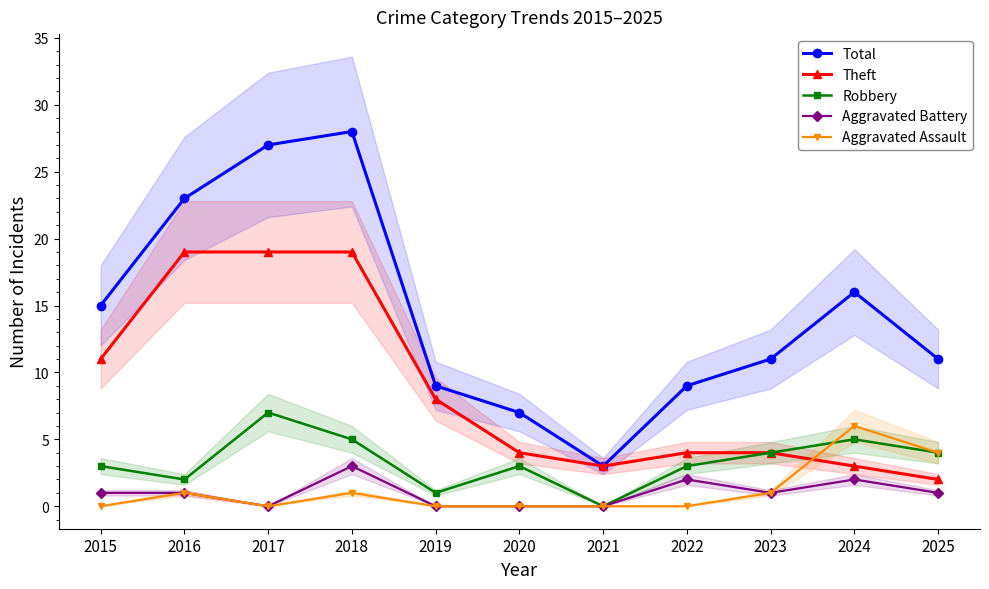

What is the difference between the maximum and minimum values in the Total series?

25